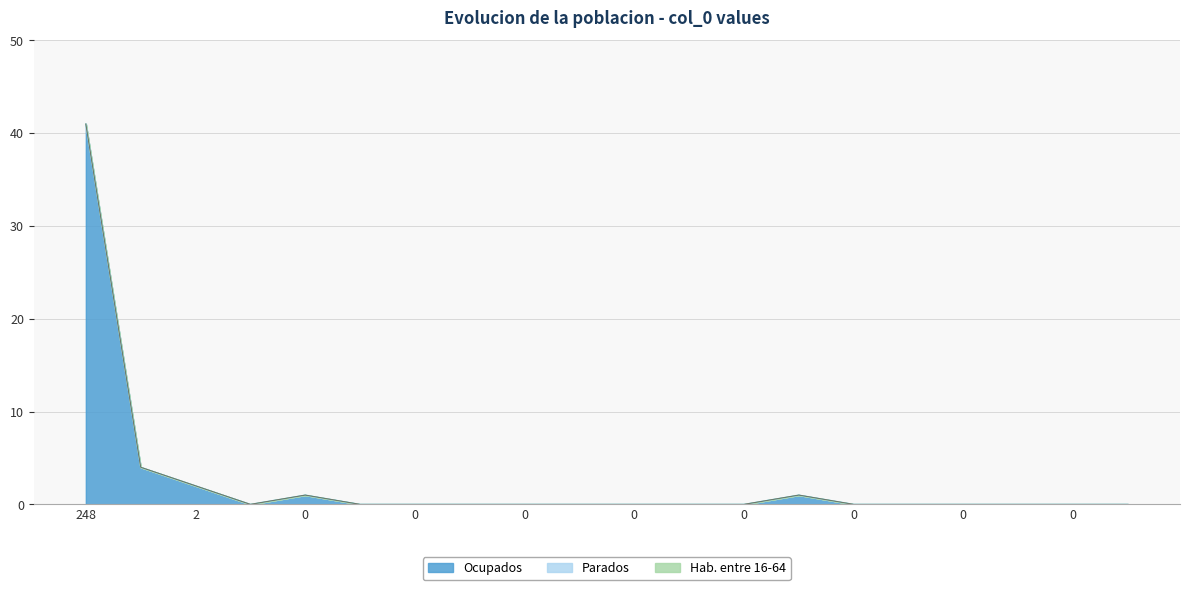

Reading right to left, list all the values displayed in this chart.

col_1: 0	0	0	0	0	0	1	0	0	0	0	0	0	0	0	1	0	2	4	41
col_2: 0	0	0	0	0	0	0	0	0	0	0	0	0	0	0	0	0	0	0	0
col_3: 0	0	0	0	0	0	0	0	0	0	0	0	0	0	0	0	0	0	0	0